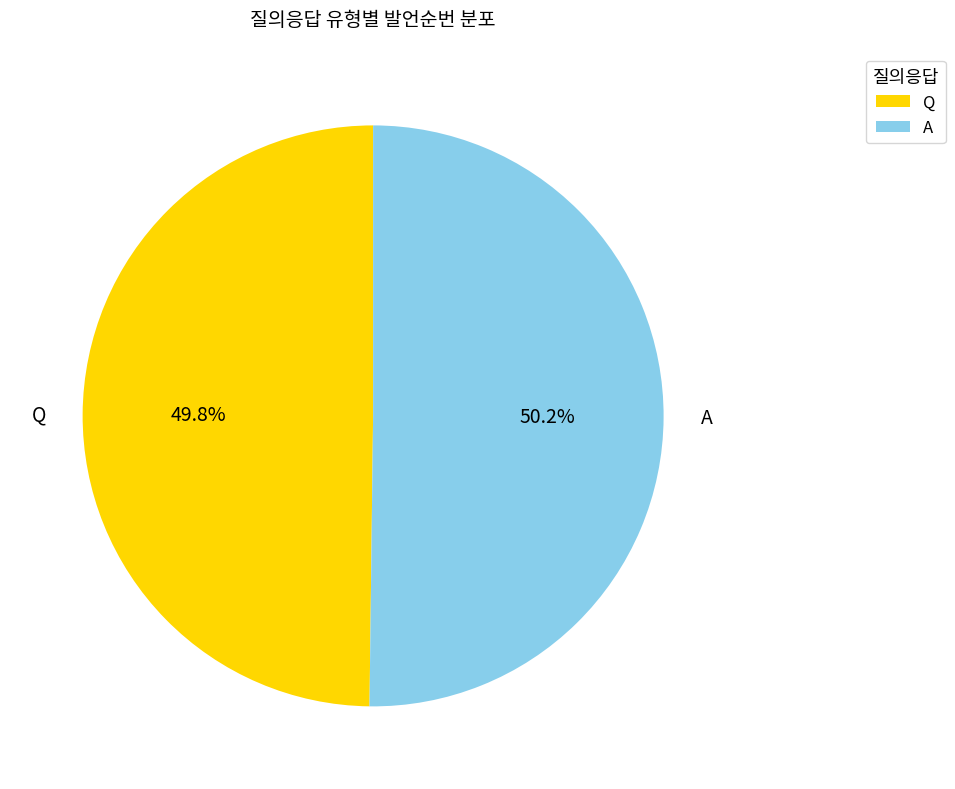

What is the ratio of the value at A to the value at Q?

1.0